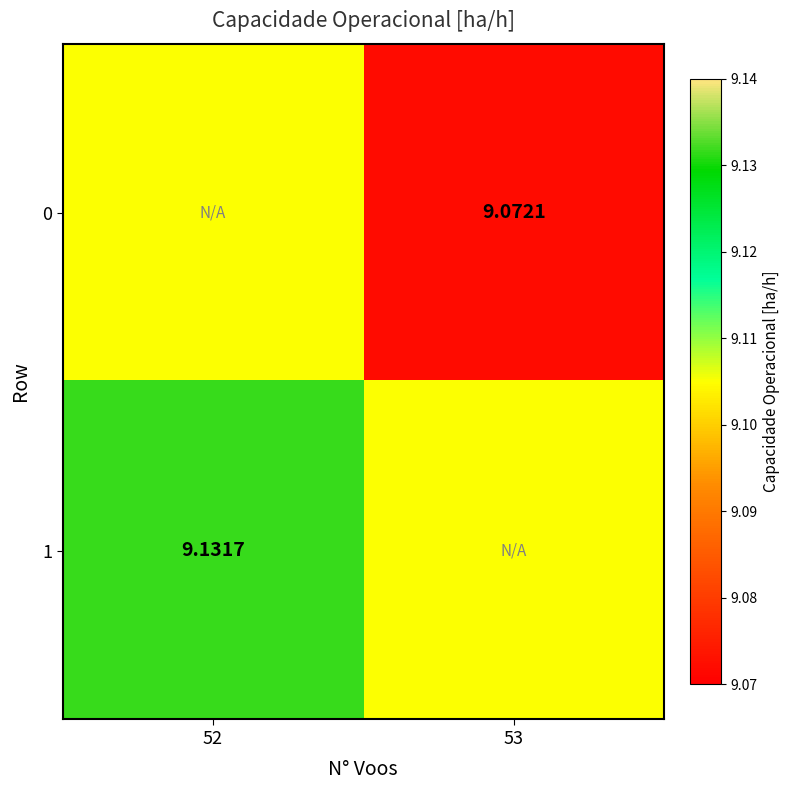

What is the lowest value of the 0 series?

9.1